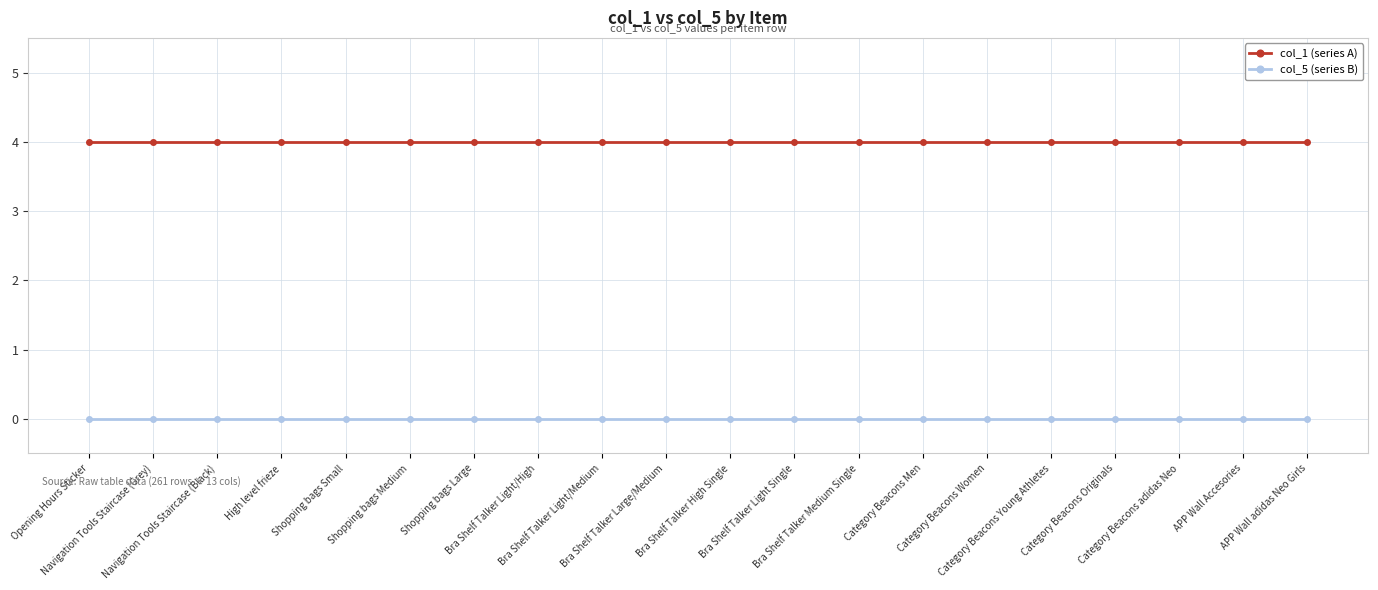

What is the label of the 5th point from the right?

Category Beacons Young Athletes